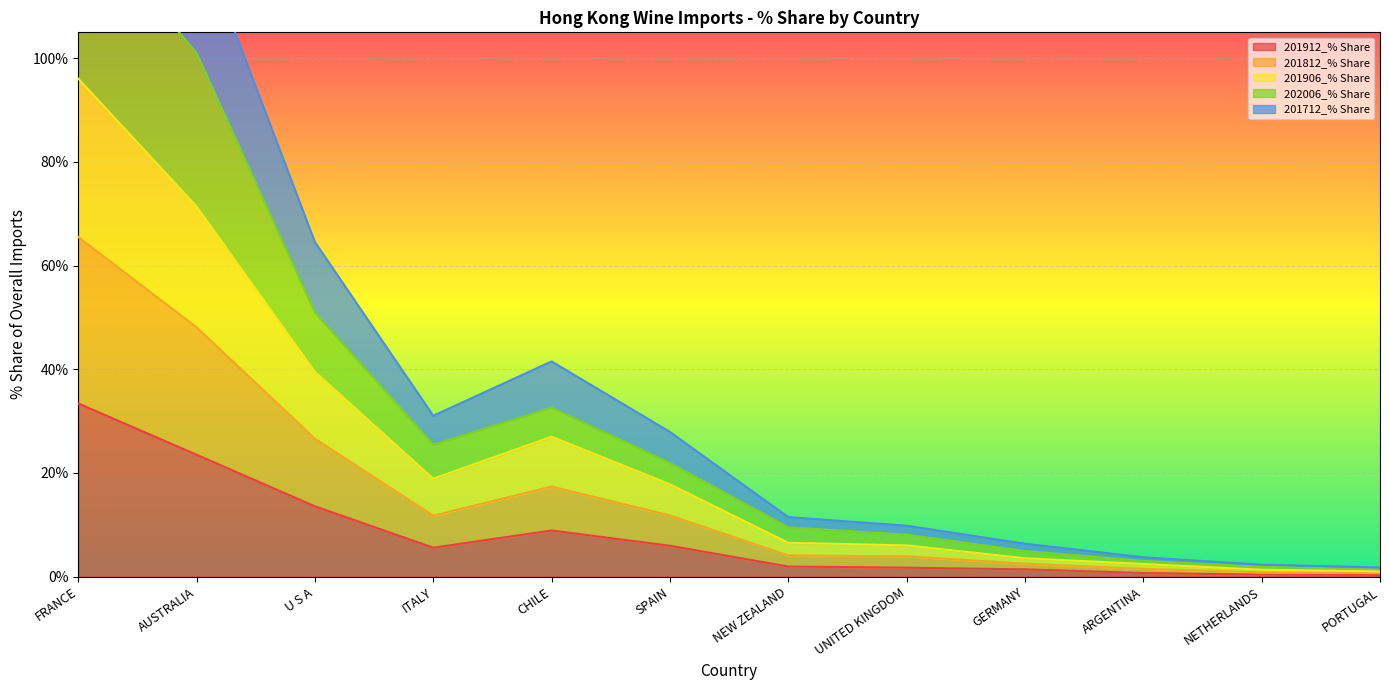

Is the value of 201712_% Share at PORTUGAL greater than the value of 201812_% Share at ARGENTINA?

No